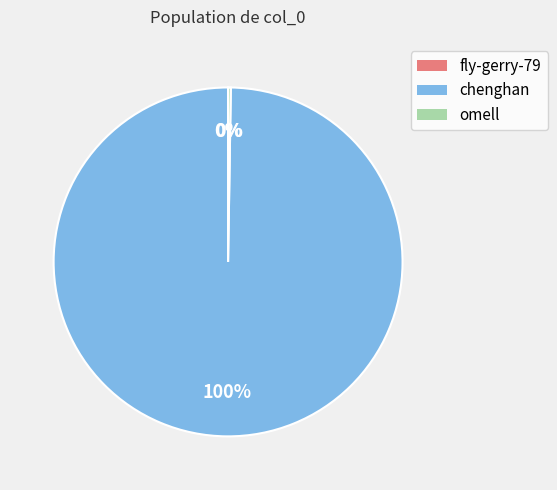

Does any single category account for the majority?

Yes